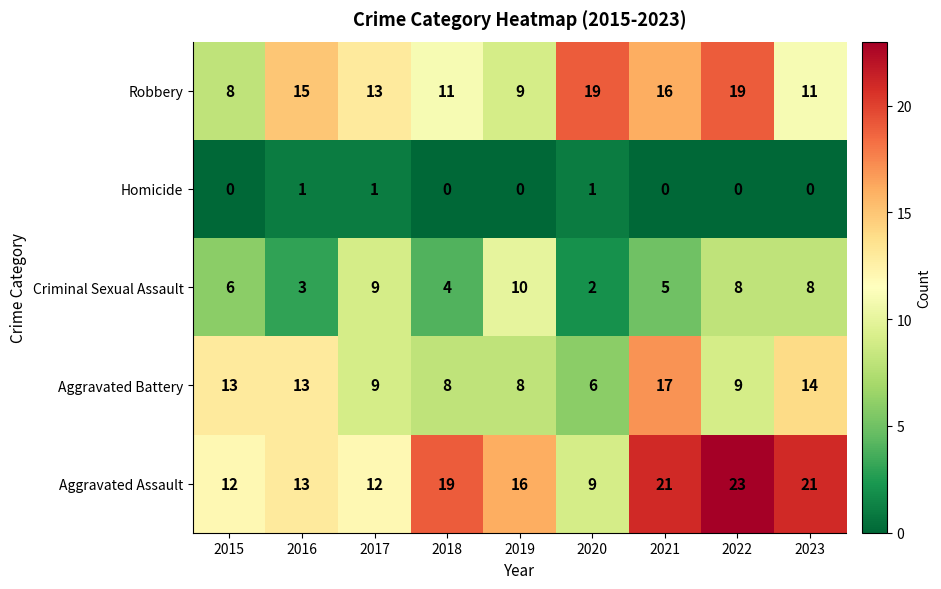

Is it true that Aggravated Assault equals 10 at 2019?

False